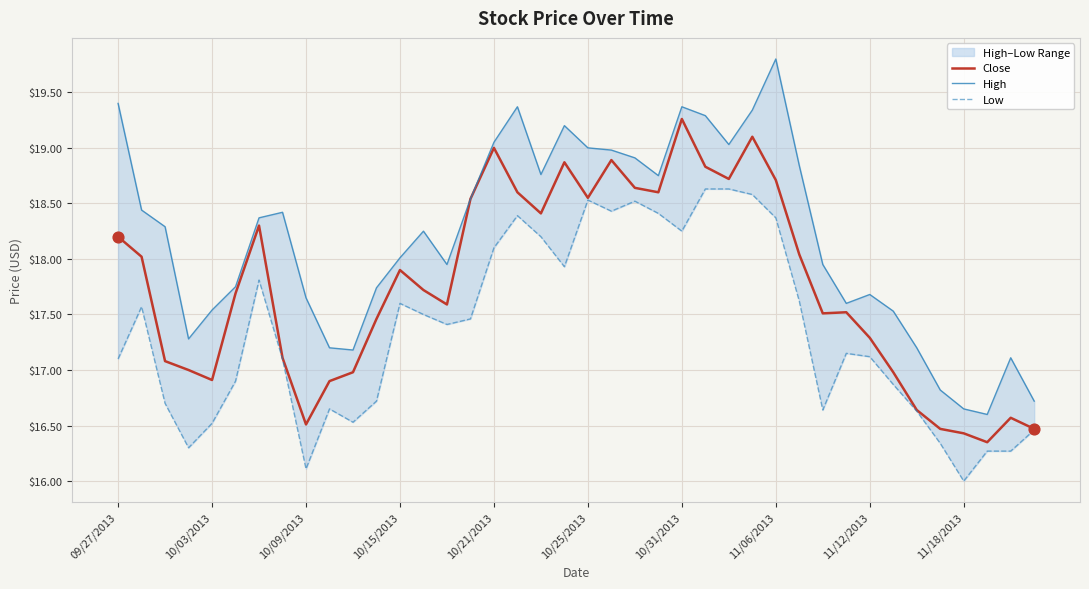

Which series has the largest total across all categories?

High